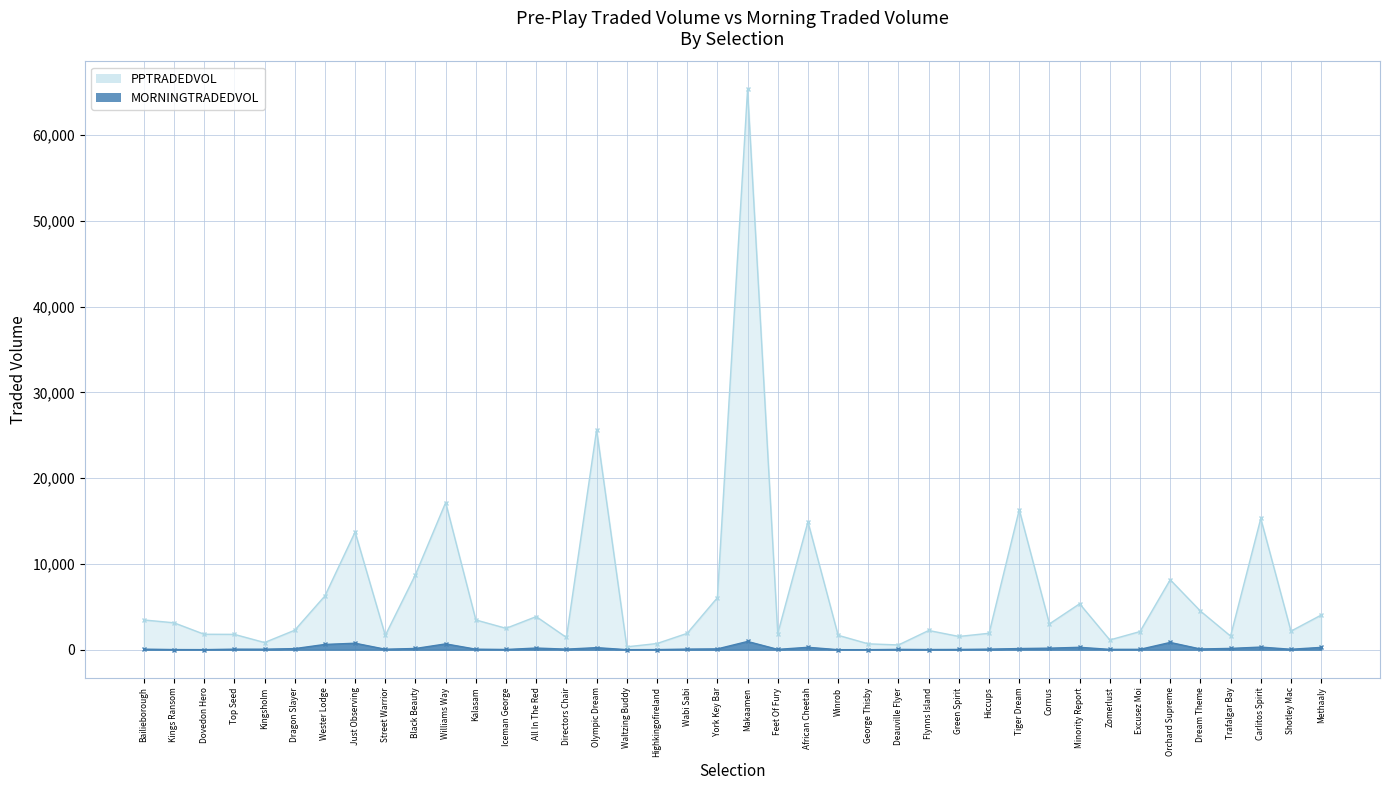

How many interior local peaks does the MORNINGTRADEDVOL series have?

11